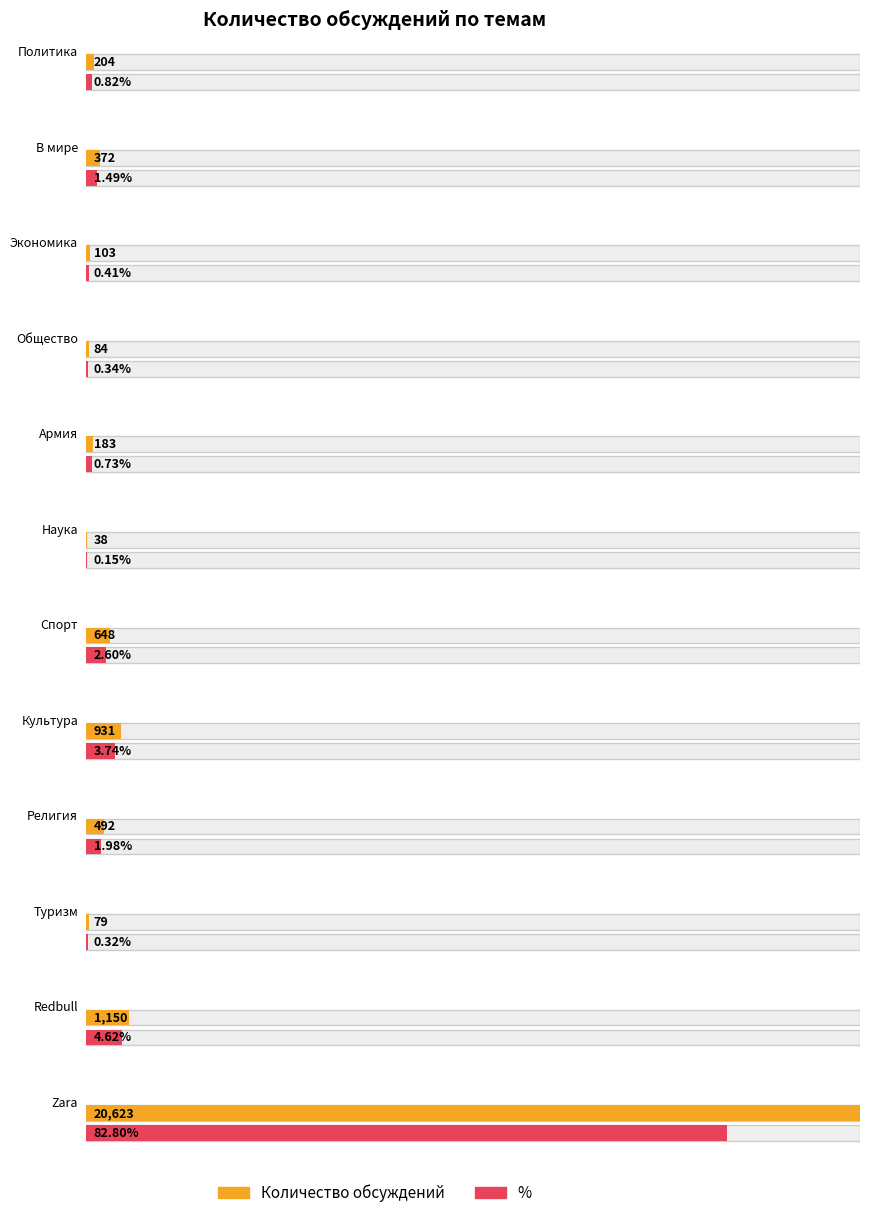

Which series has the largest total across all categories?

Количество обсуждений